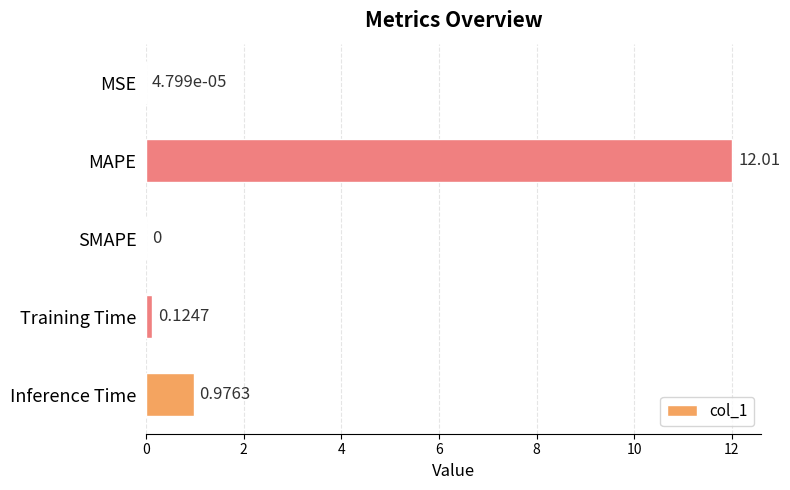

Are the bars horizontal?

Yes